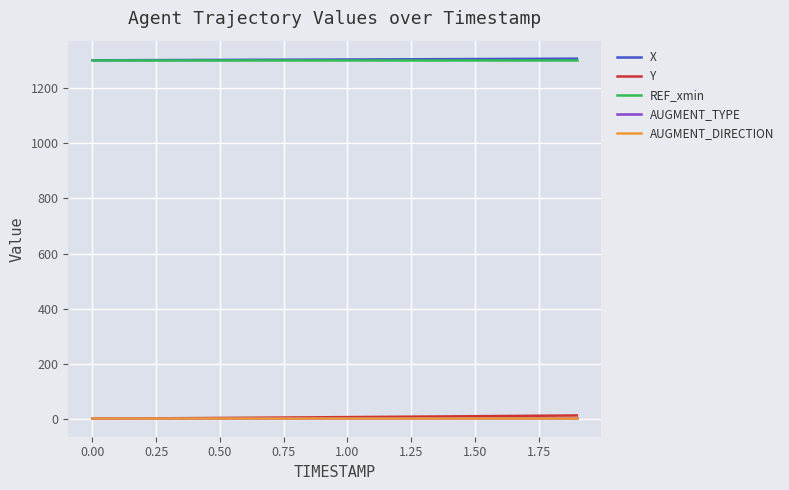

Is this an area chart (filled region under the line)?

No